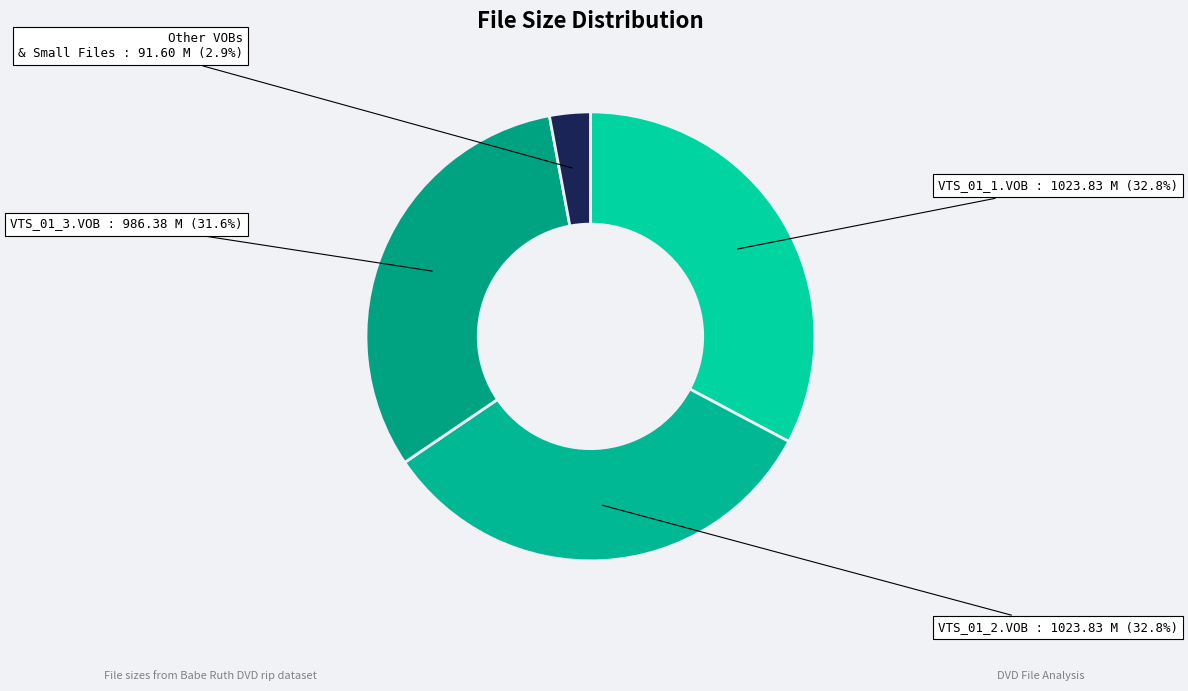

Which slice is the largest?

VIDEO_TS/VTS_01_1.VOB